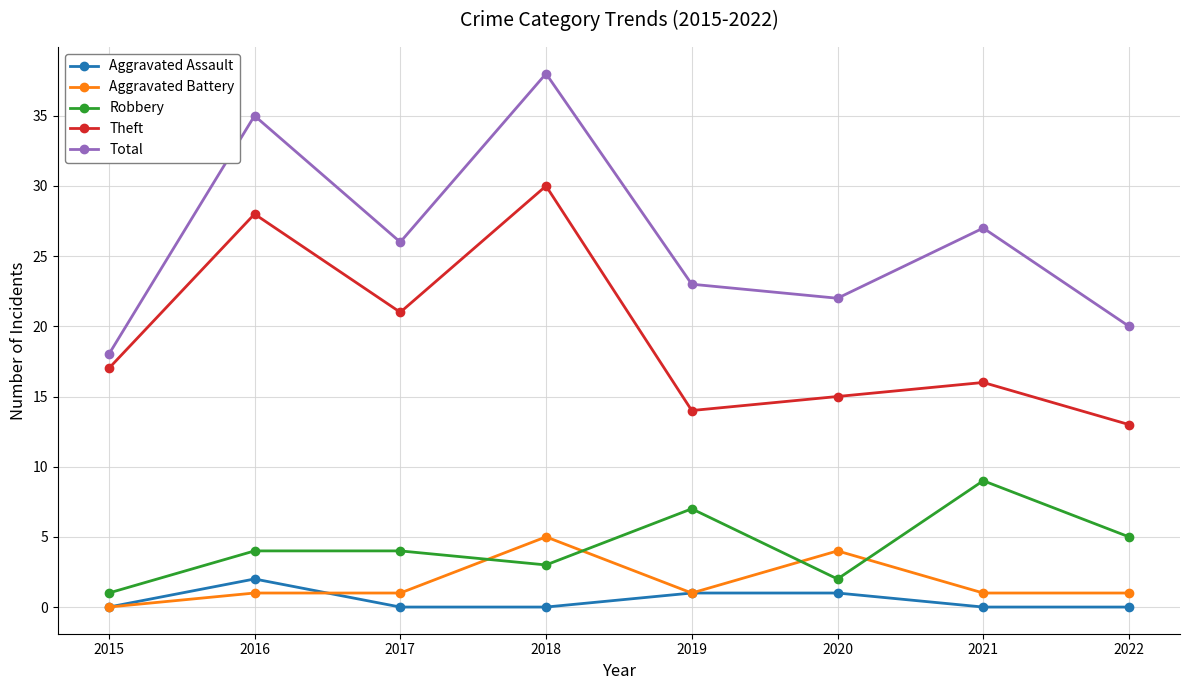

How many lines are shown in the chart?

5